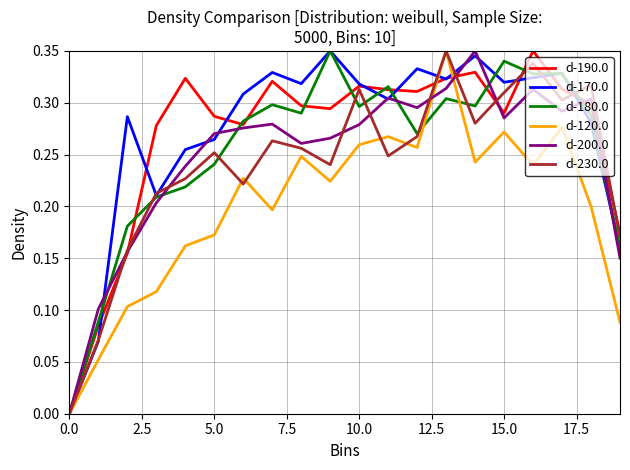

How many d-190.0 values are between 0 and 1?

20